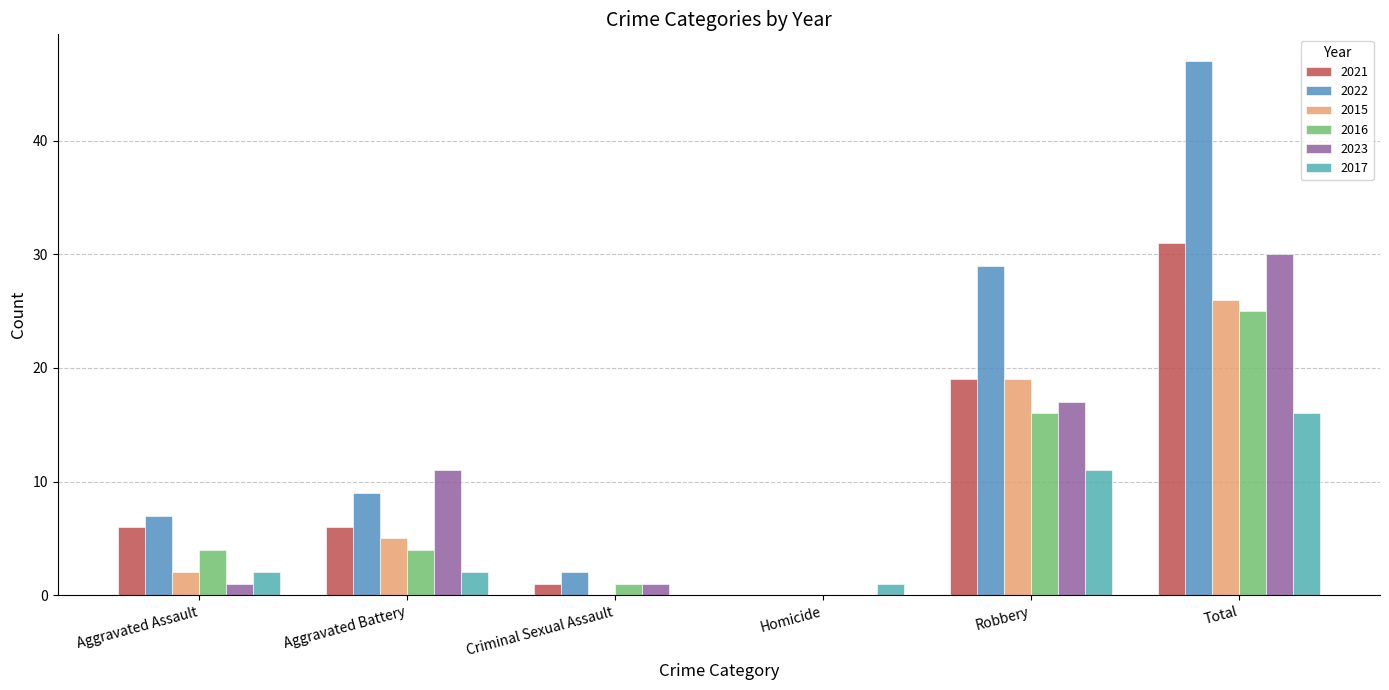

What is the total value across all series at Aggravated Assault?

22